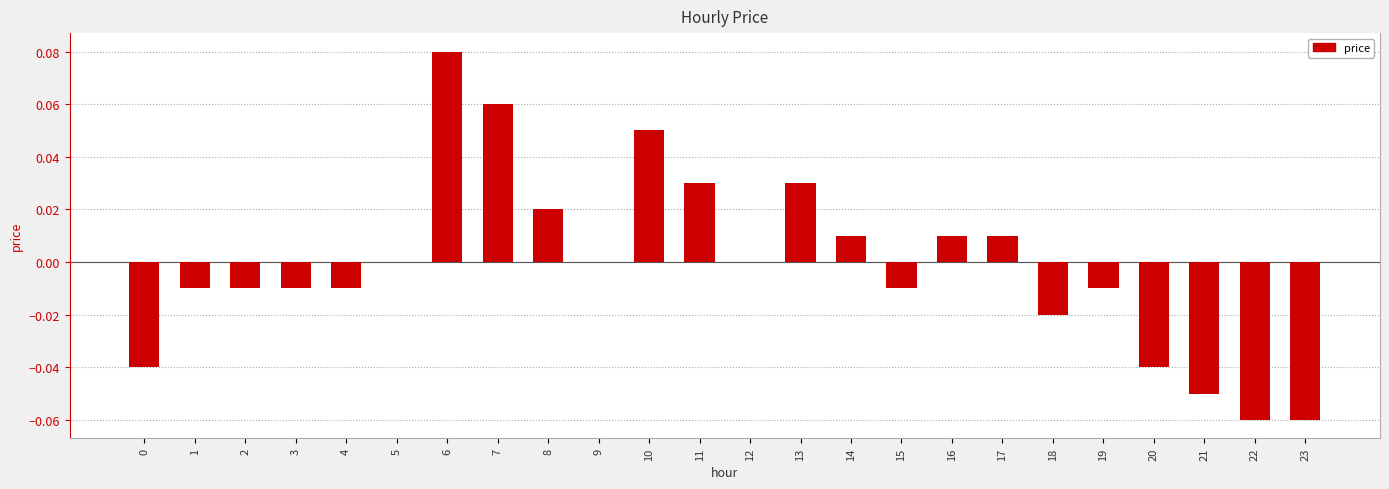

How many data points does each series have?

24